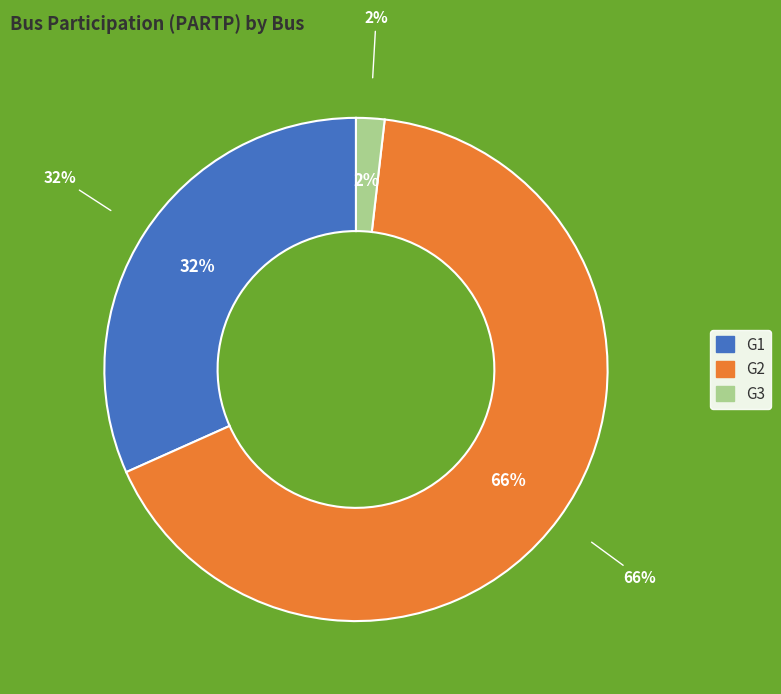

Does any single category account for the majority?

Yes